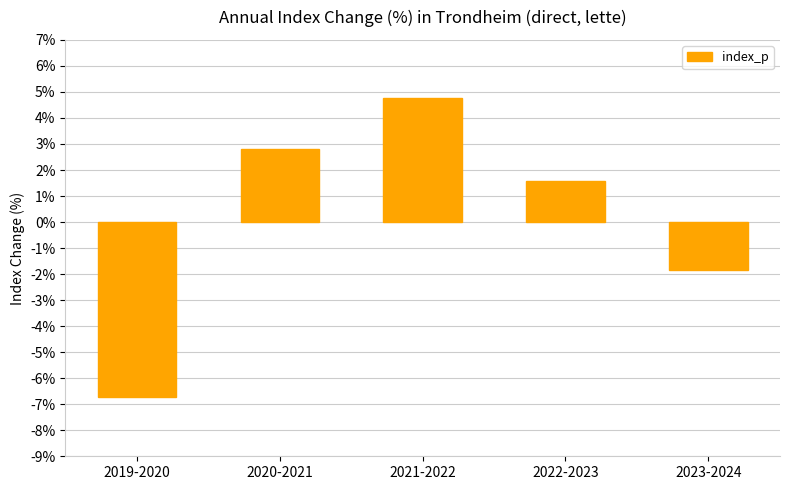

Is it true that the value at 2019-2020 is -6.7?

True